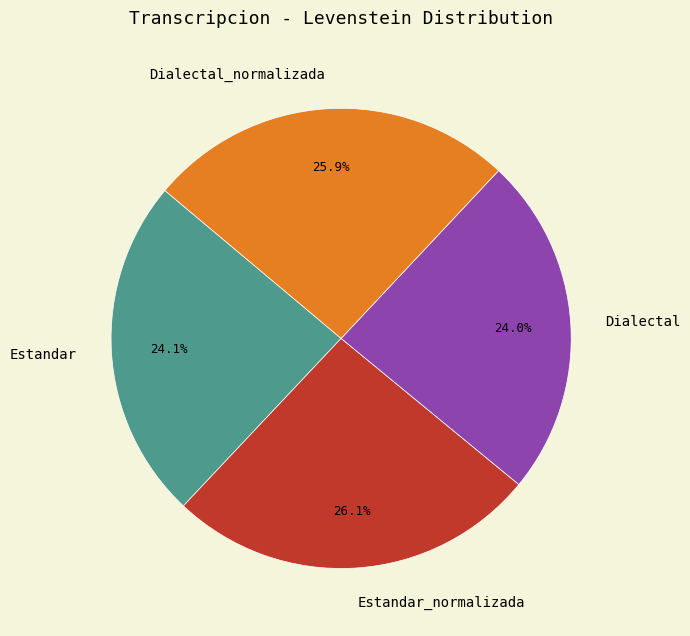

Does any single category account for the majority?

No